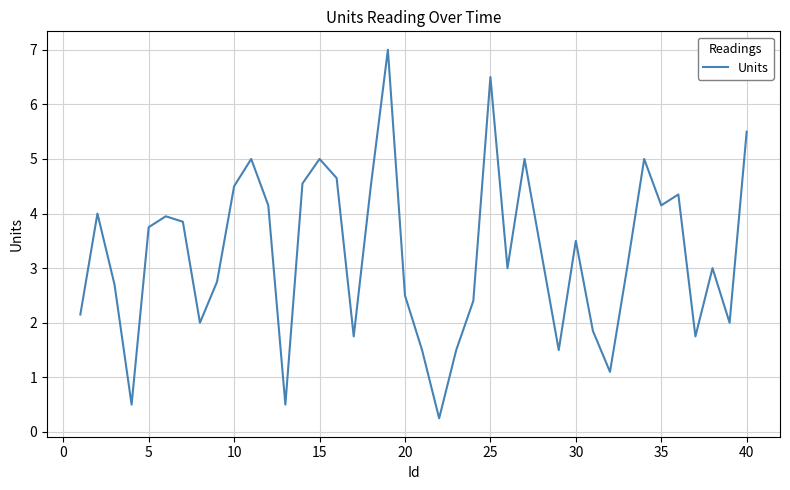

What is the maximum value shown in the chart?

7.0